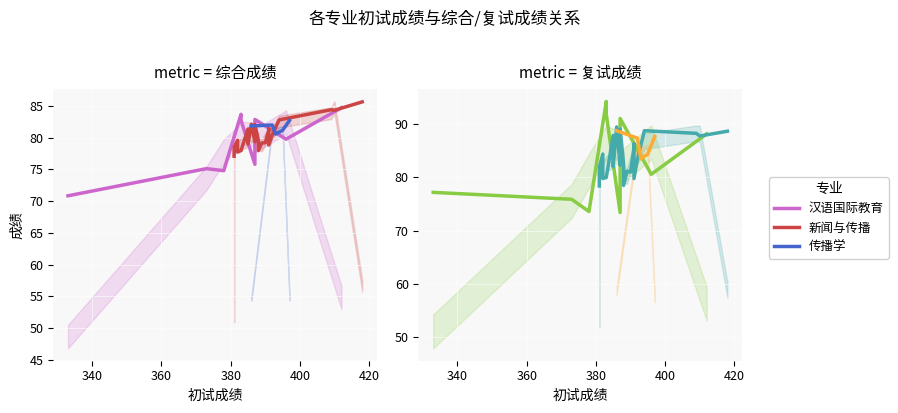

How many intersections are there between 复试成绩 and 综合成绩?

4